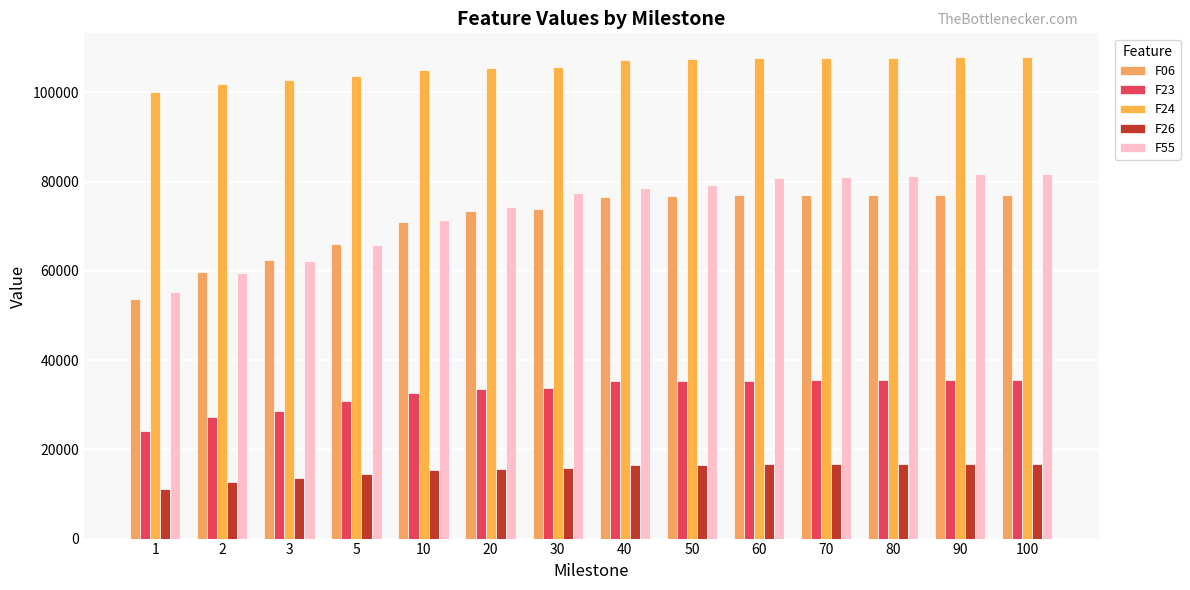

What is the maximum value for F06?

77109.0